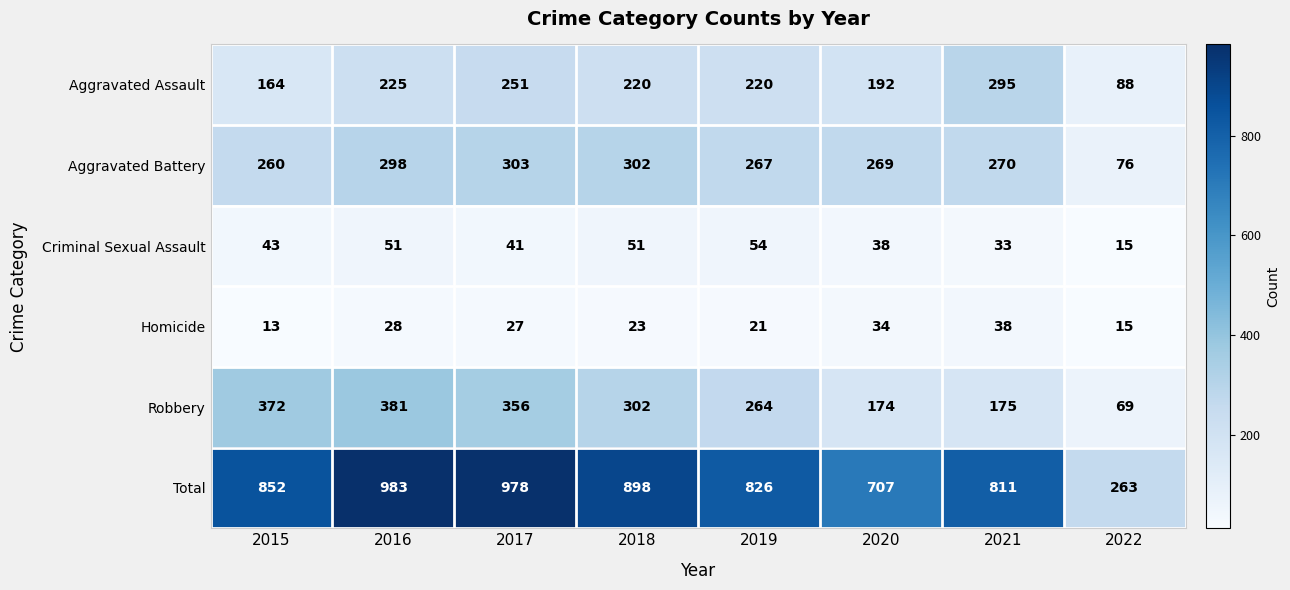

At which category does the chart reach its minimum across all series?

2015